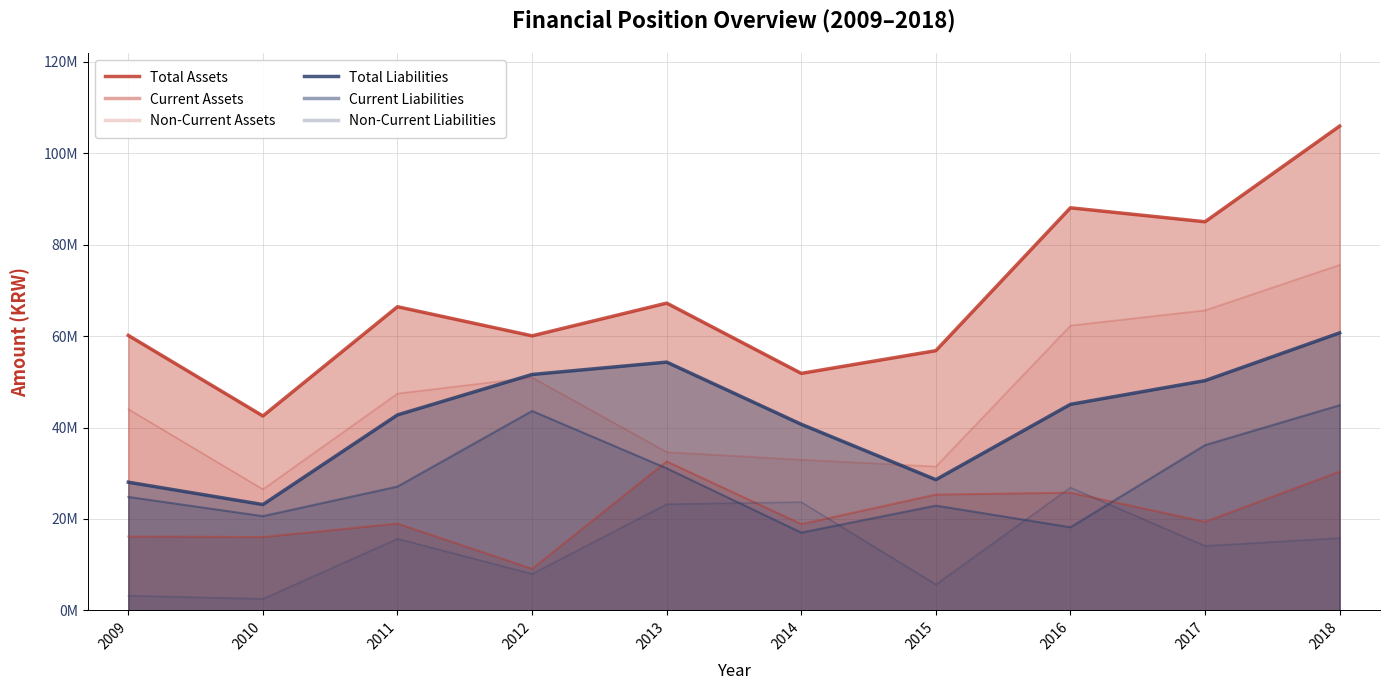

Does the chart display data point markers on the line(s)?

No